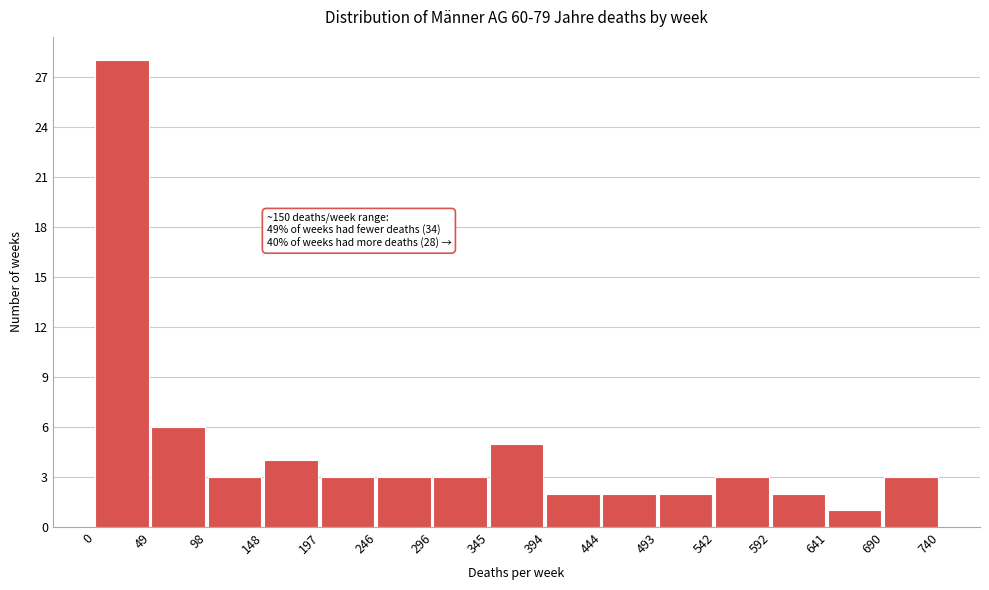

Which range on the x-axis has the tallest bar?

0 to 49